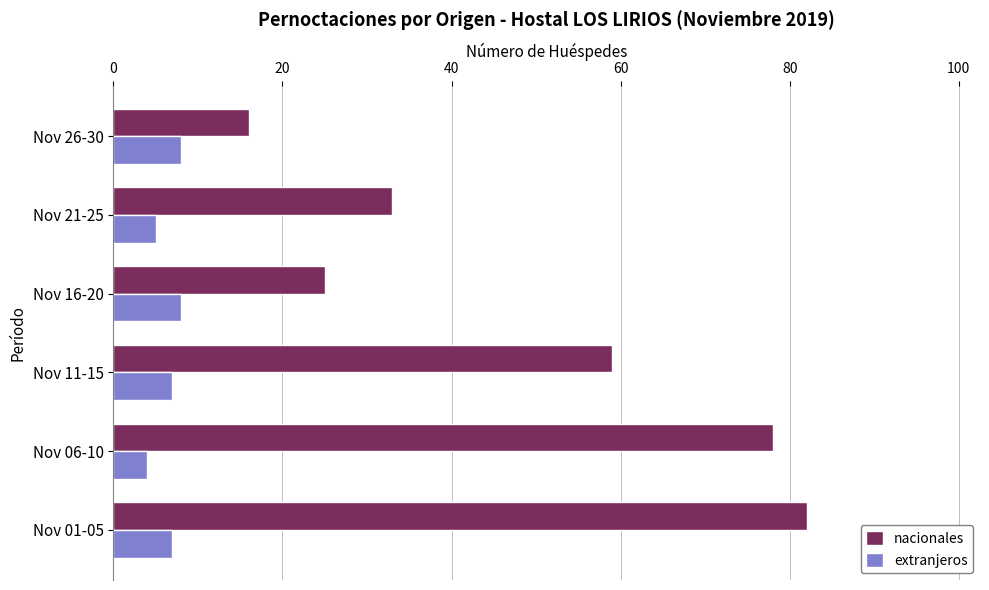

What is the difference between the second highest and second lowest values in the nacionales series?

53